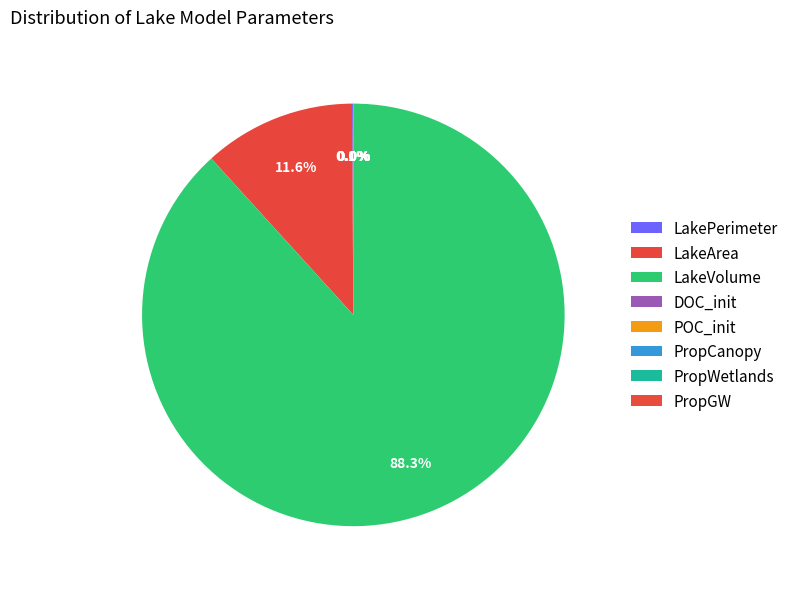

Is the sum of PropGW and PropCanopy greater than half?

No